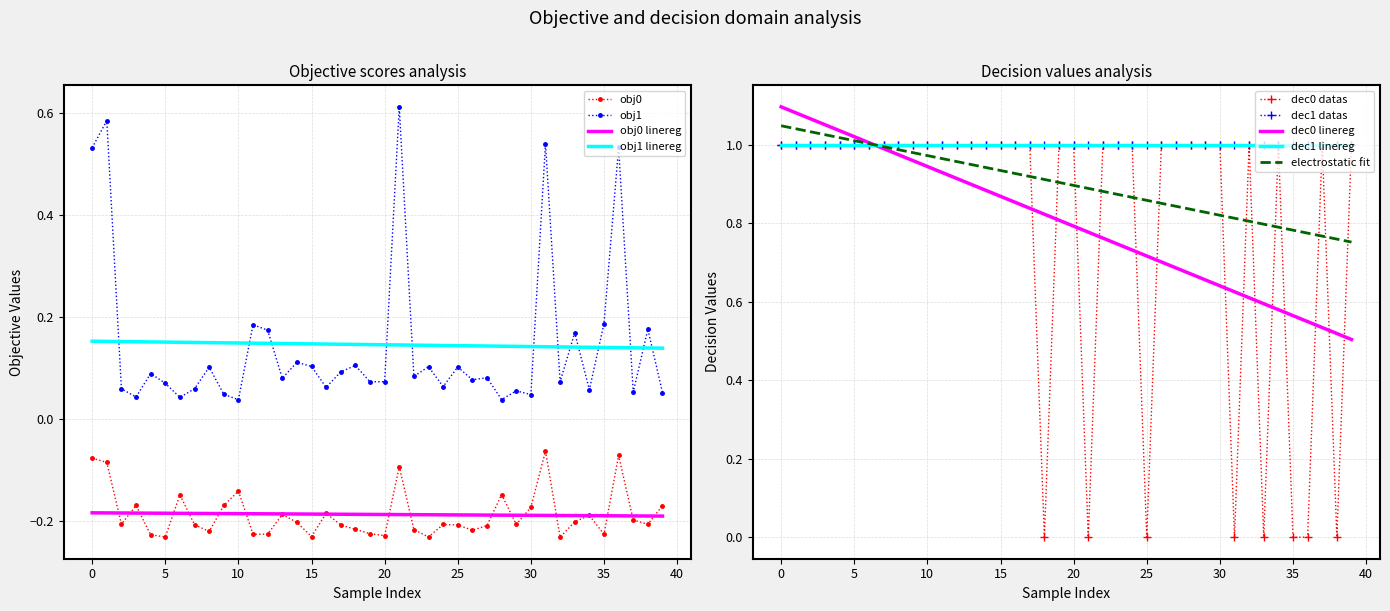

What is the highest value of the dec0 series?

1.0